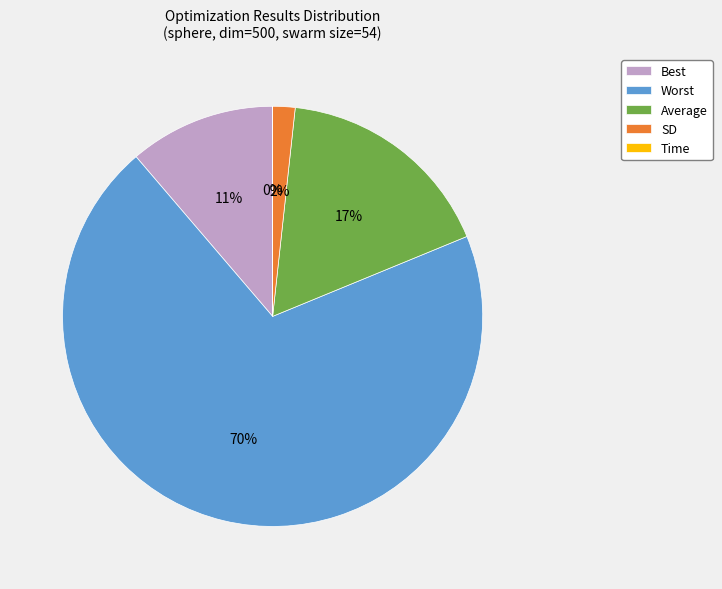

True or false: Worst accounts for 60% of the total.

False